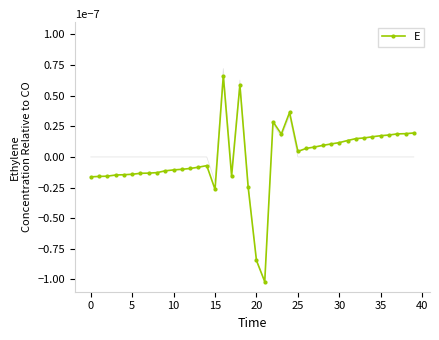

True or false: E has more than 0 points higher than both neighbors.

True